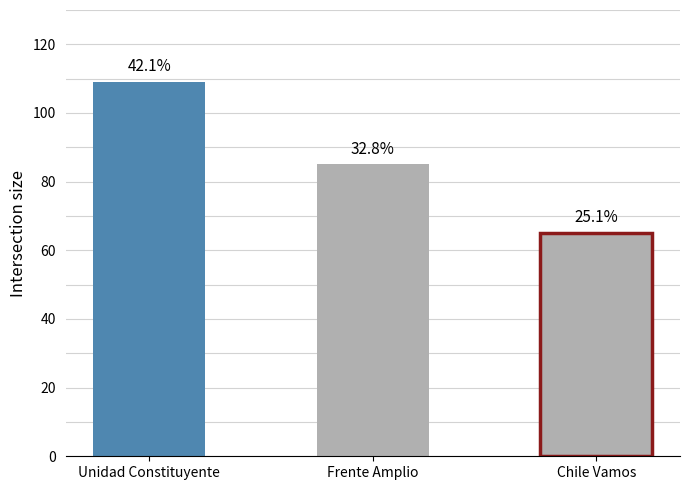

What is the label of the 2nd bar from the left?

Frente Amplio